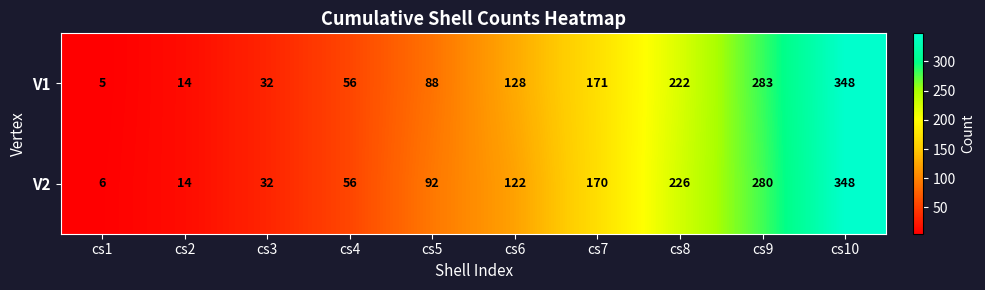

Which series has the largest total across all categories?

V1